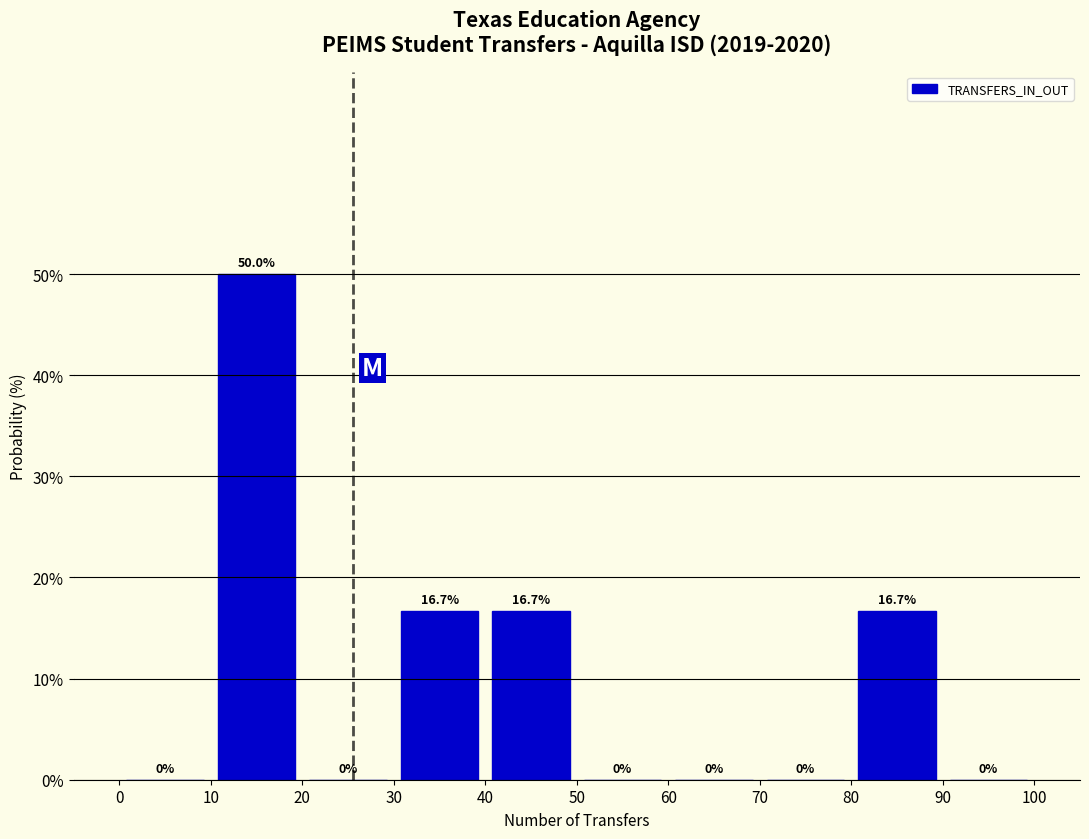

Reading left to right, transcribe this chart: for each bar, give the range it covers on the x-axis and its height.

0 to 10: 0.0
10 to 20: 50.0
20 to 30: 0.0
30 to 40: 16.7
40 to 50: 16.7
50 to 60: 0.0
60 to 70: 0.0
70 to 80: 0.0
80 to 90: 16.7
90 to 100: 0.0